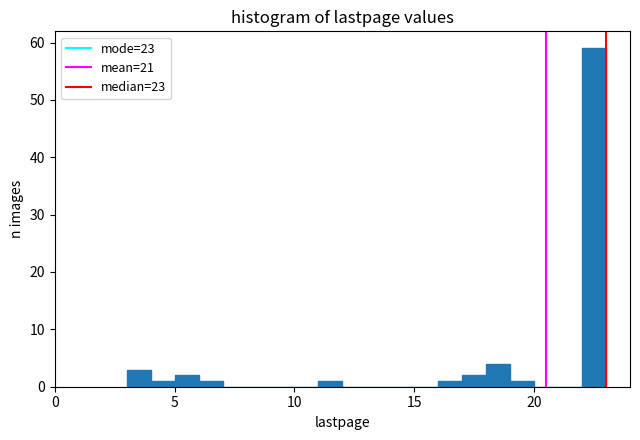

Around what value on the x-axis is the tallest bar? Give the approximate position of its centre, as read against the axis.

22.5